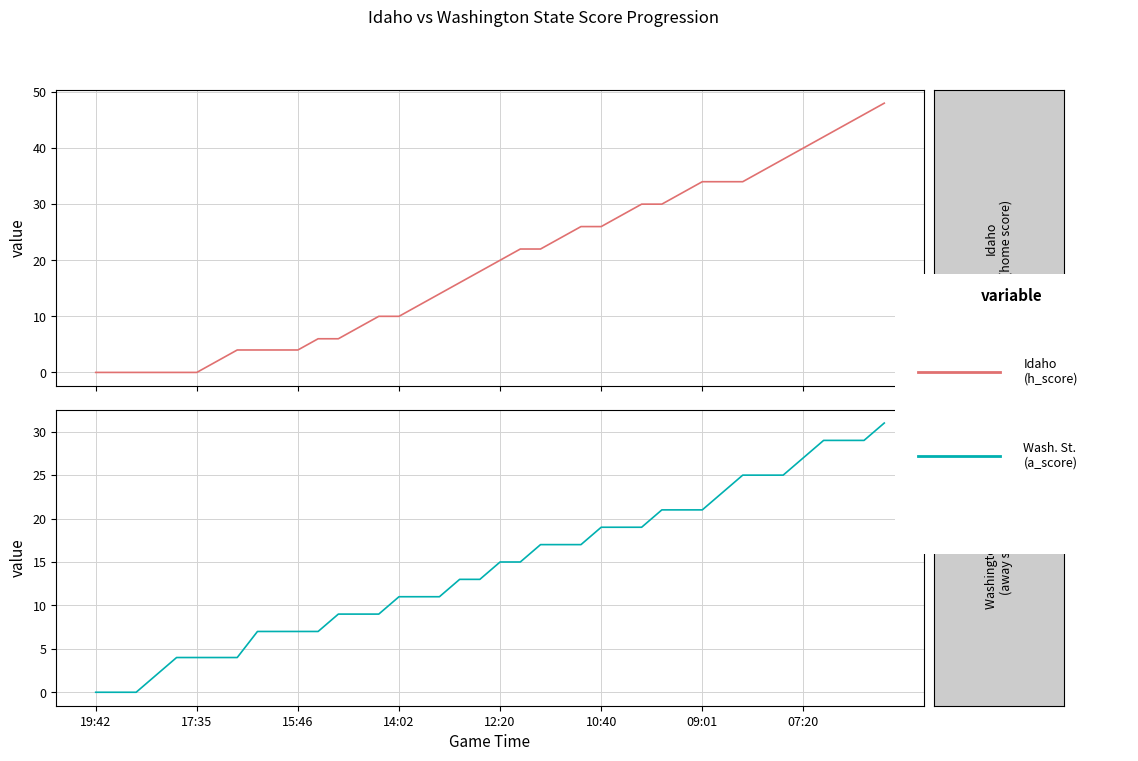

True or false: Idaho (h_score) has a value of 16 at 34.

False